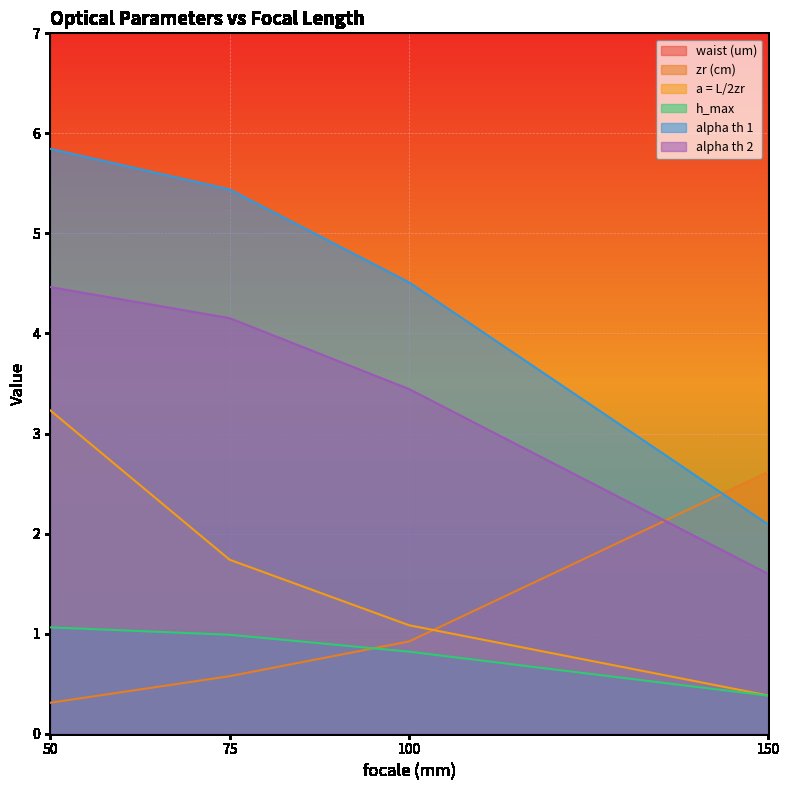

How many values in the waist (um) series are below 38?

2